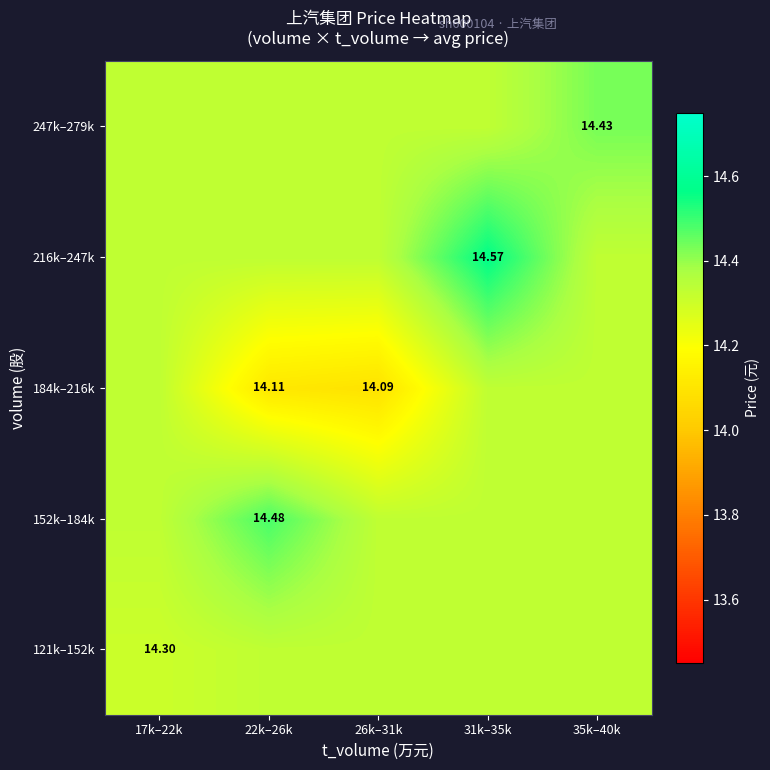

Is the value of 184k–216k at 22k–26k greater than the value of 216k–247k at 31k–35k?

No